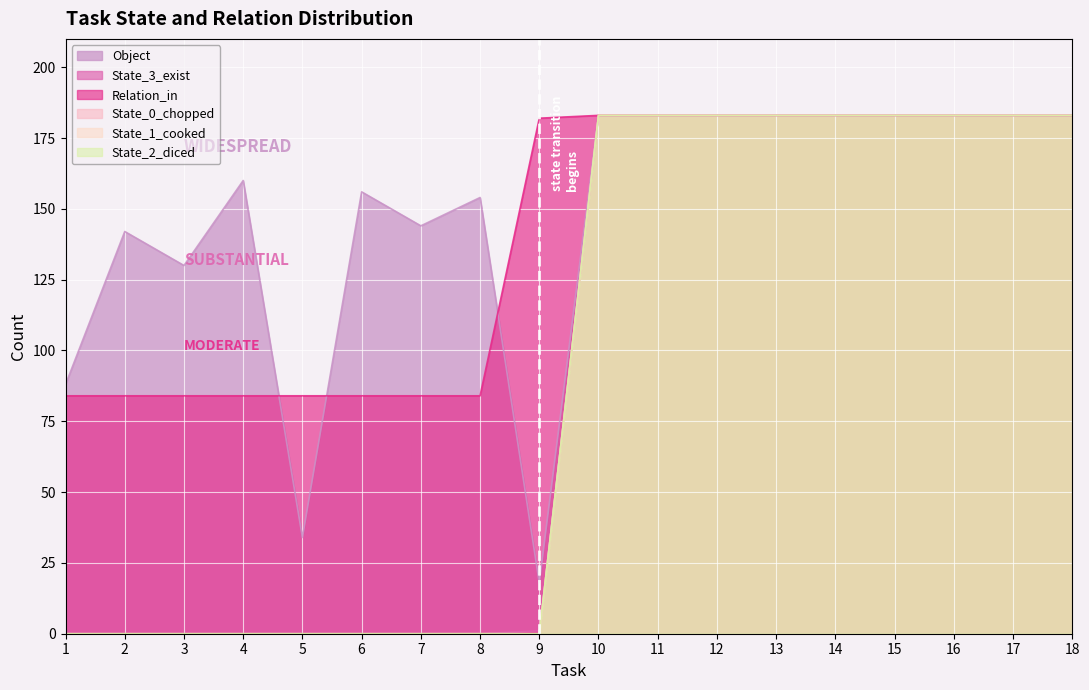

Does the chart display data point markers on the line(s)?

No